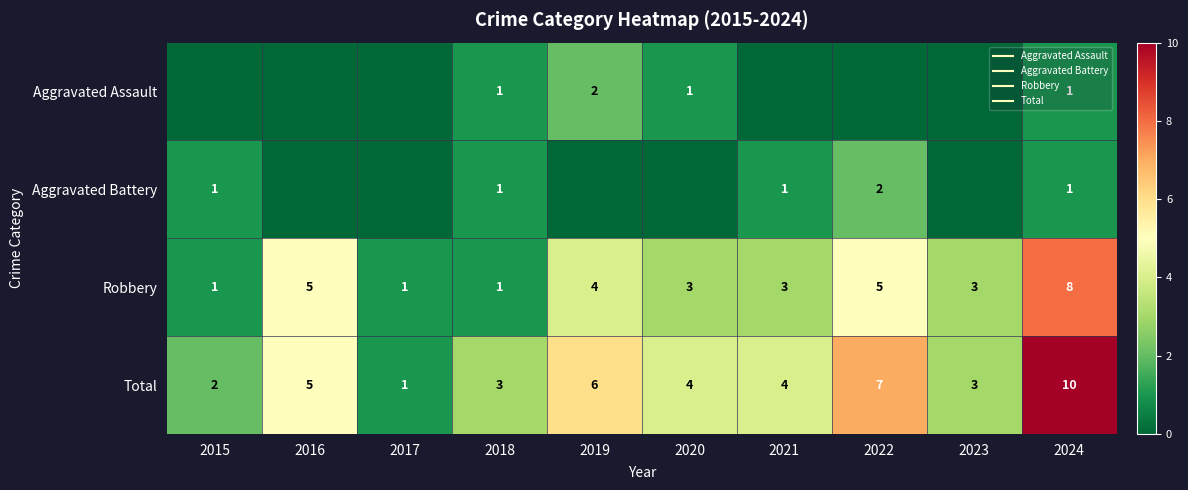

The Aggravated Battery series shows -1 at 2016. True or false?

False